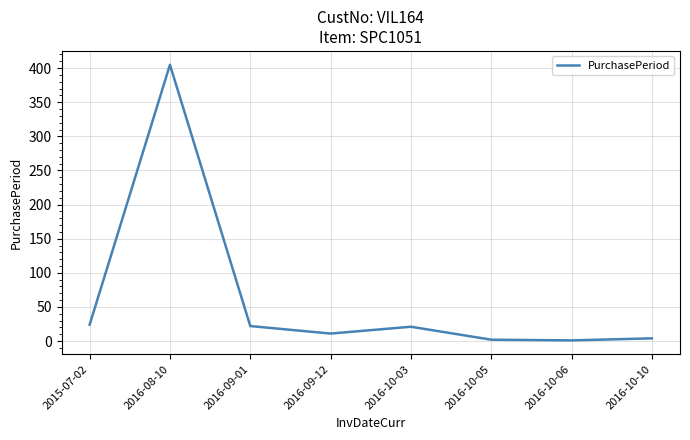

Where is the first local maximum?

2016-08-10